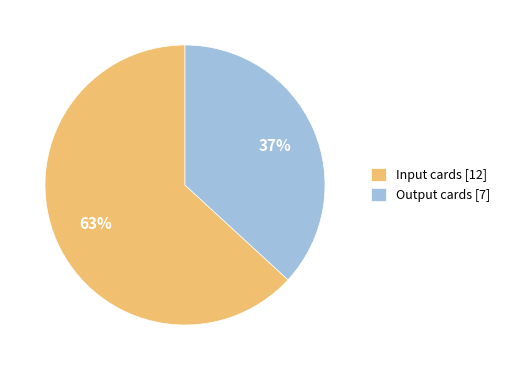

Is there any slice that represents more than half of the pie?

Yes